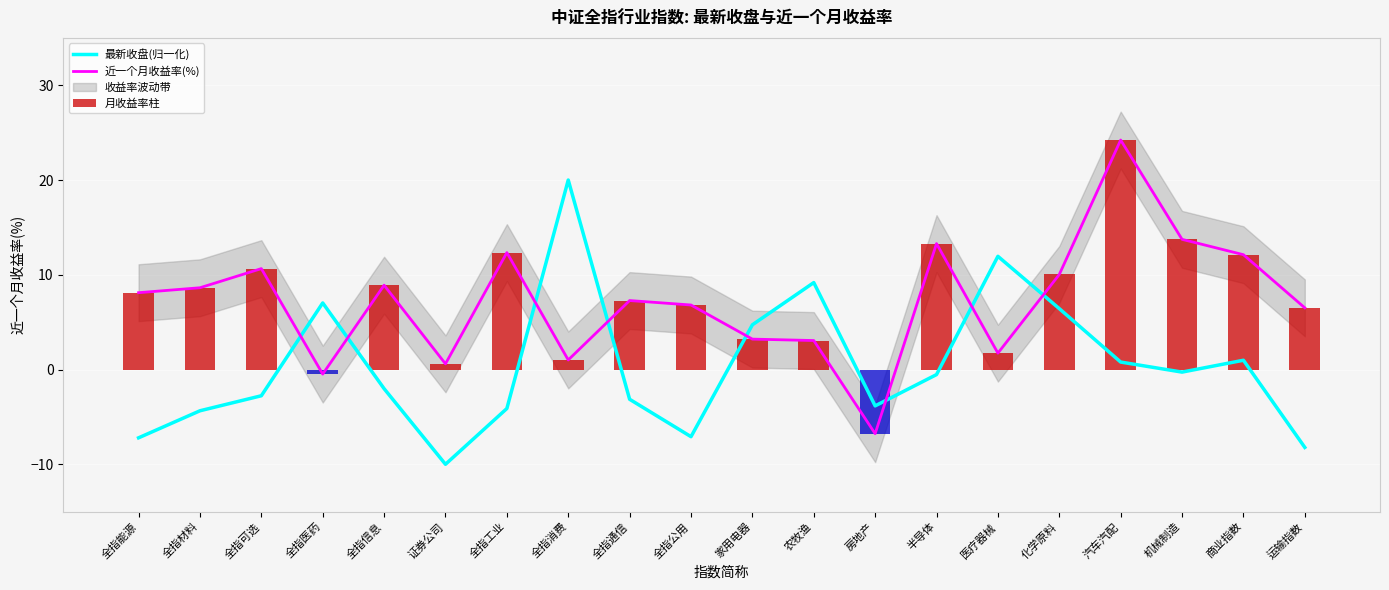

Between 农牧渔 and 运输指数, which is larger?

农牧渔